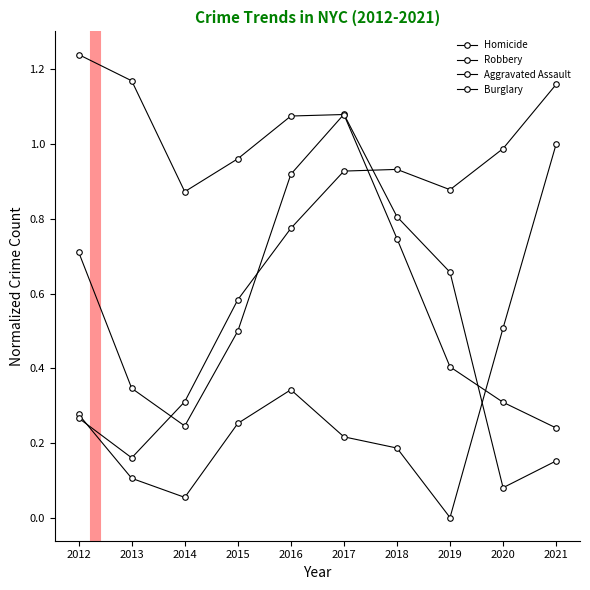

How many distinct data groups are displayed?

4